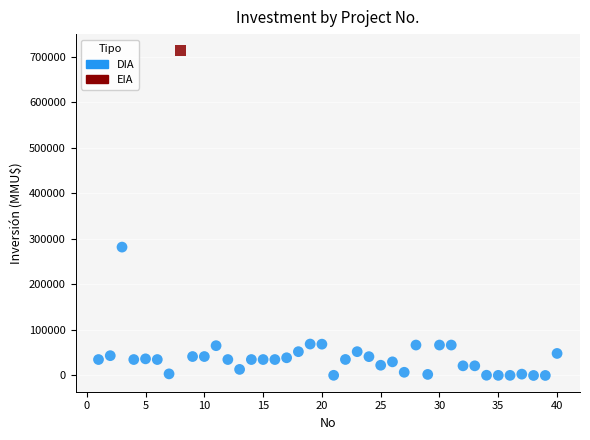

What are all the series names shown in the legend?

DIA, EIA